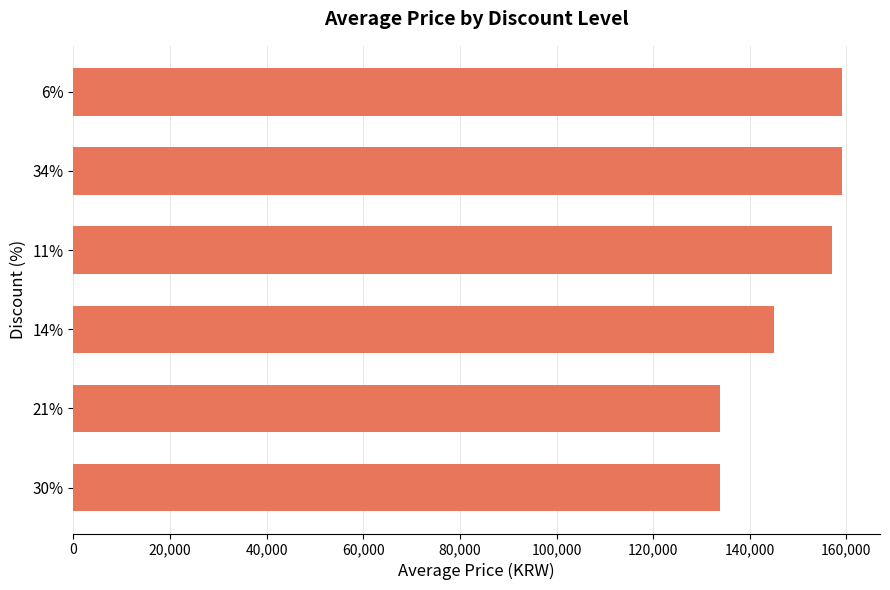

Does the chart contain stacked bars?

No